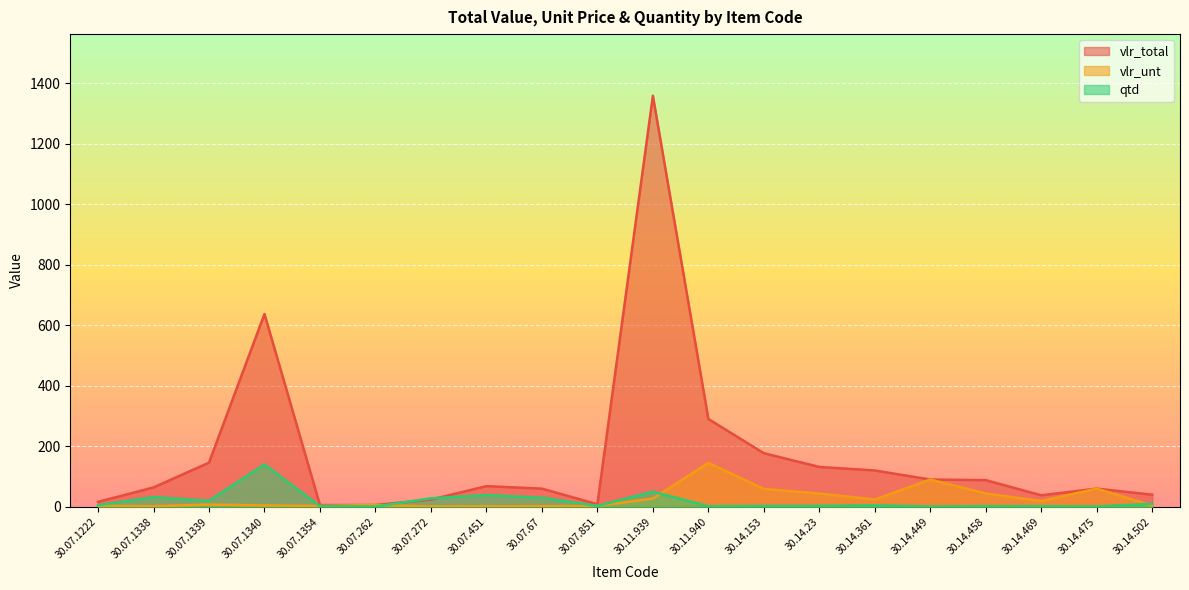

Is the value of vlr_unt at 30.07.851 greater than the value of vlr_total at 30.14.502?

No